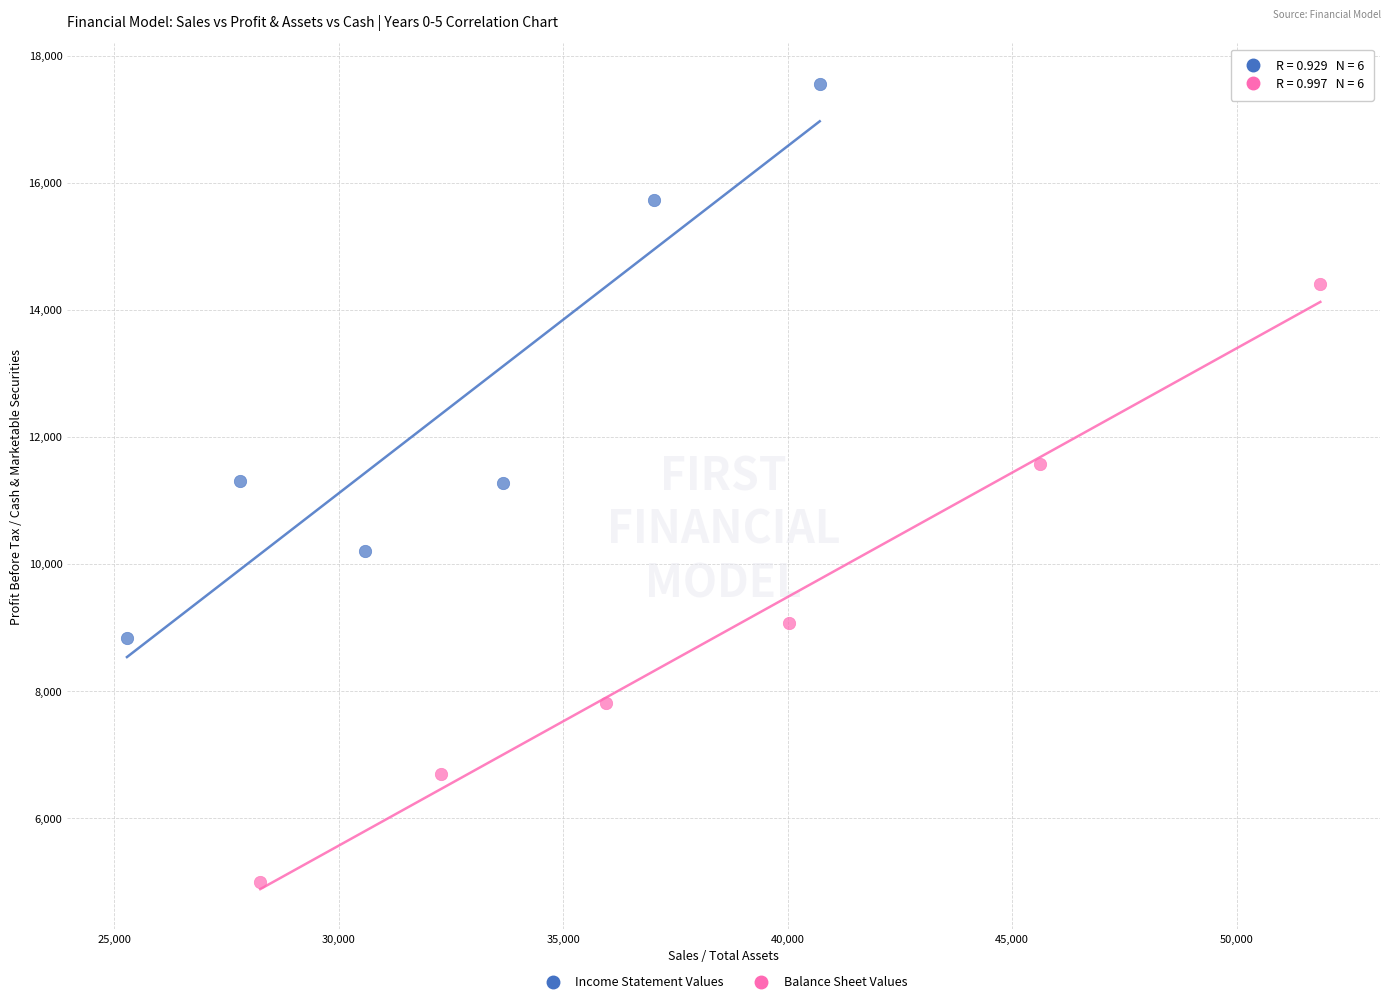

Which series contains the highest Y value?

Income Statement Values